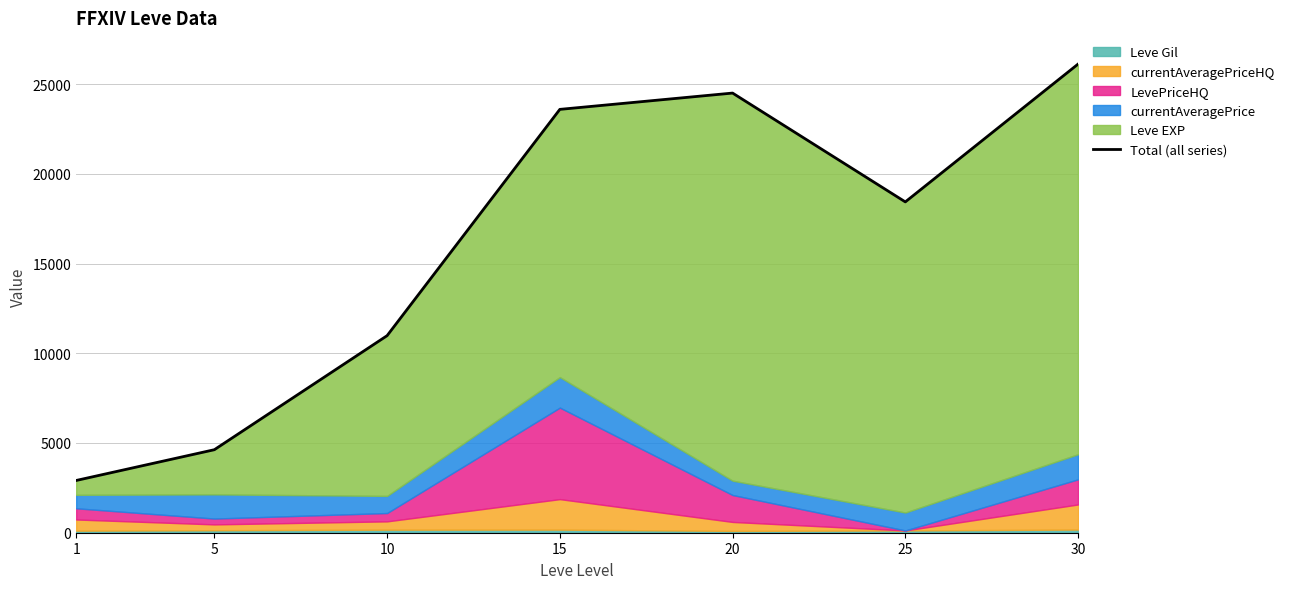

Reading left to right, list all the values displayed in this chart.

1=2911.9	5=4626.2	10=10981.8	15=23592.0	20=24500.7	25=18436.0	30=26115.0